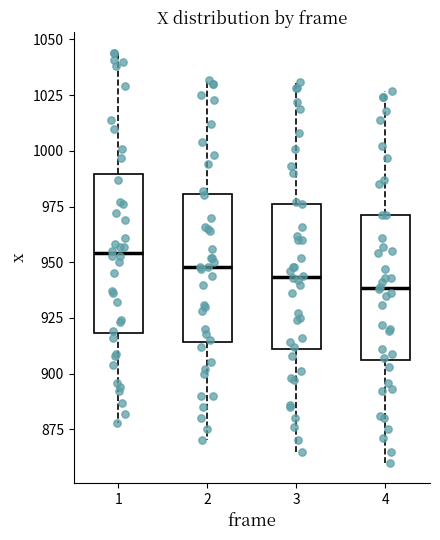

Where is the upper edge of the box at x = 2 on the y-axis? The values are not printed on the chart, so give them approximately, as read against the axis.

980